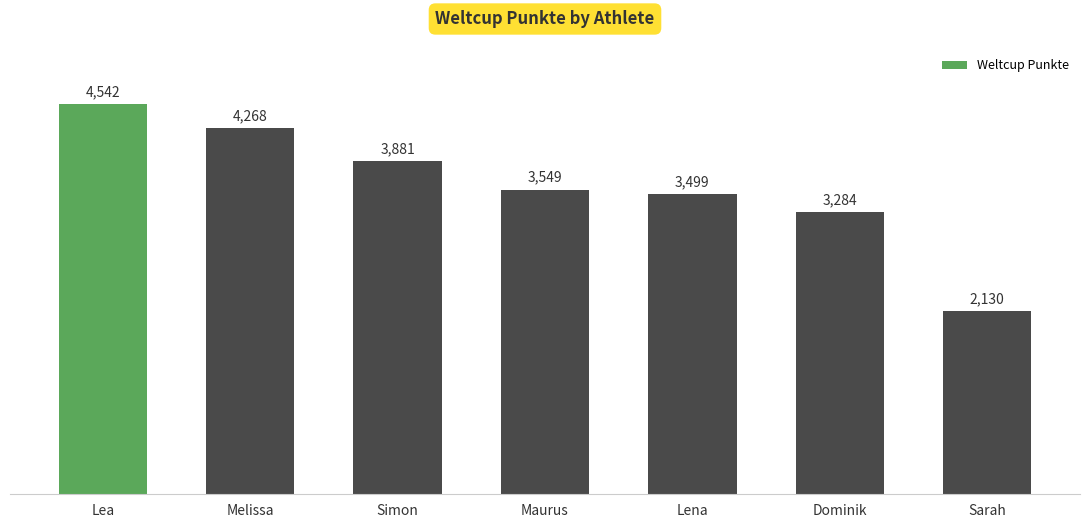

Reading left to right, extract all data points from this chart.

Lea=4542	Melissa=4268	Simon=3881	Maurus=3549	Lena=3499	Dominik=3284	Sarah=2130